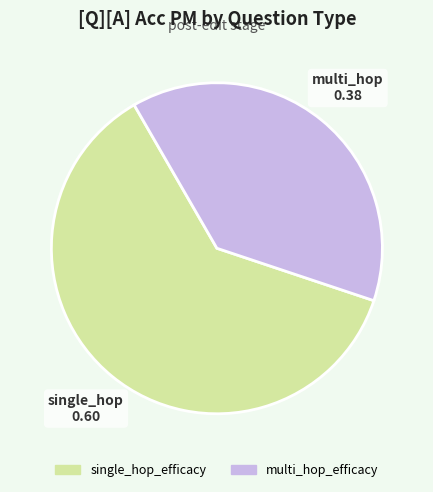

True or false: multi_hop_efficacy accounts for 28% of the total.

False